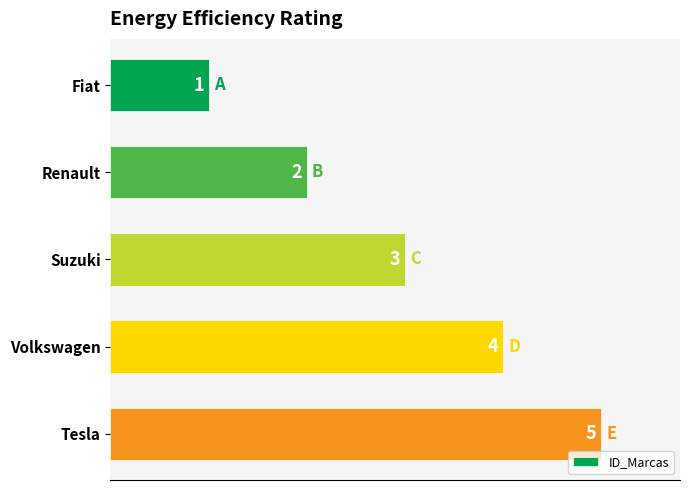

Are the bars grouped side by side (vs. stacked)?

No